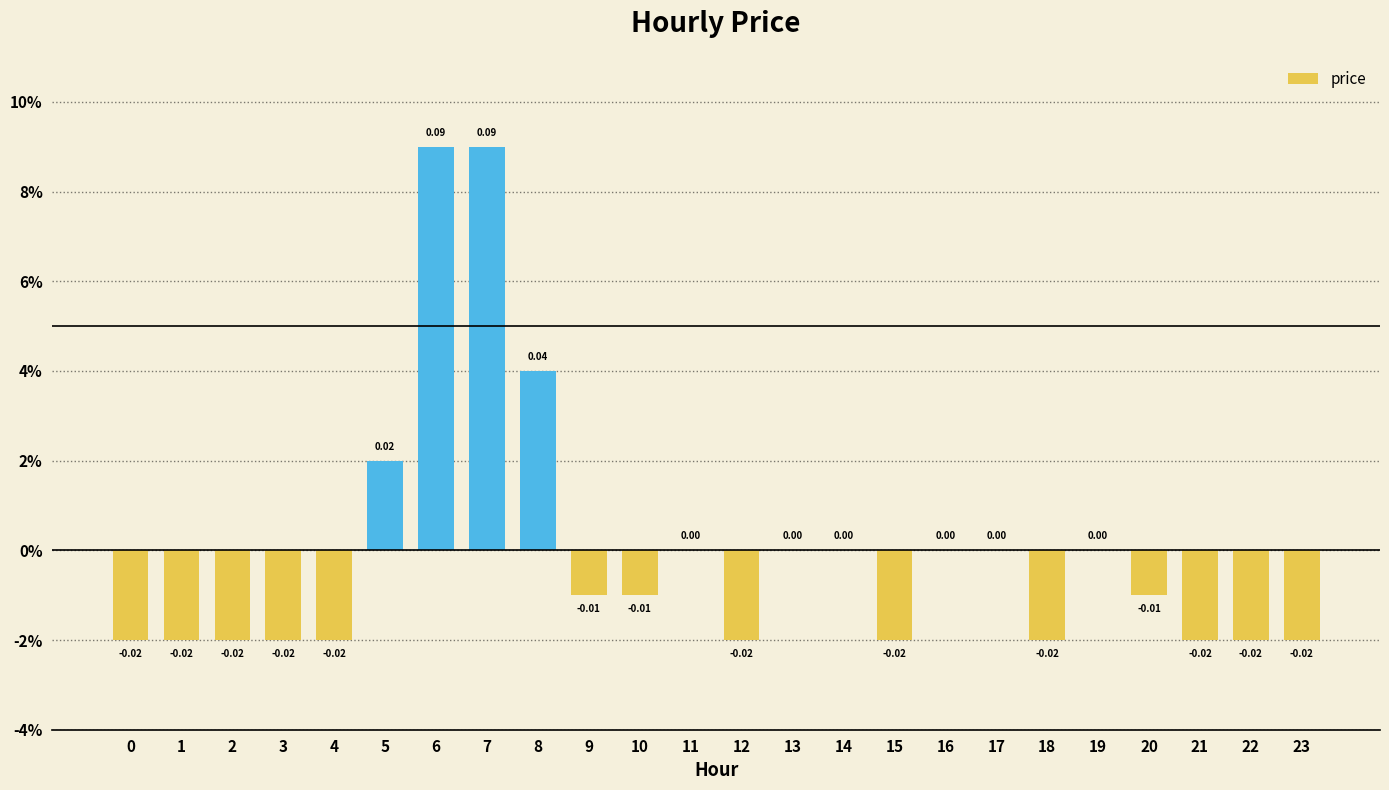

Which has a higher value, 19 or 4?

19